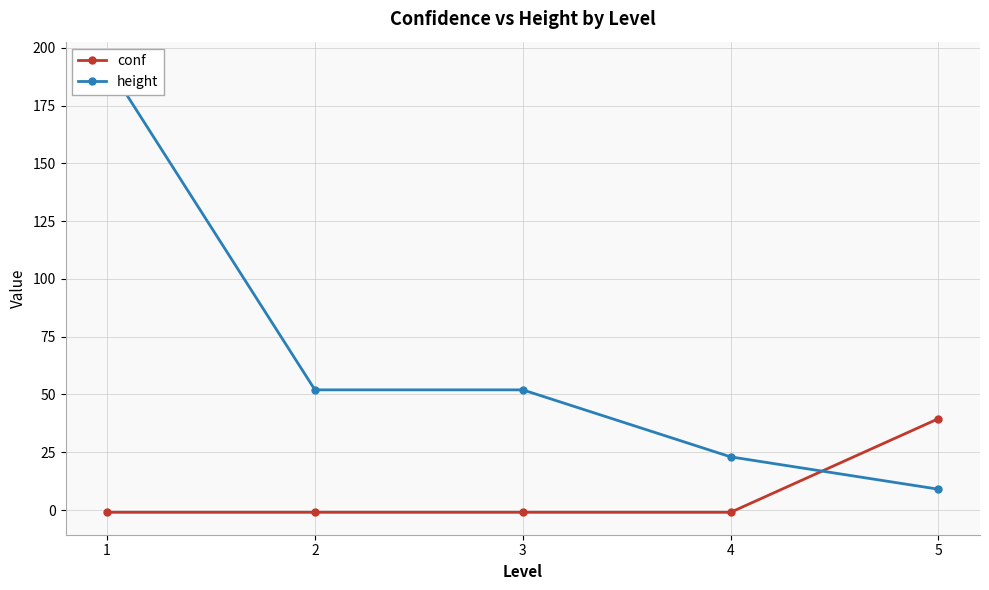

Which category has the highest value across all series?

1